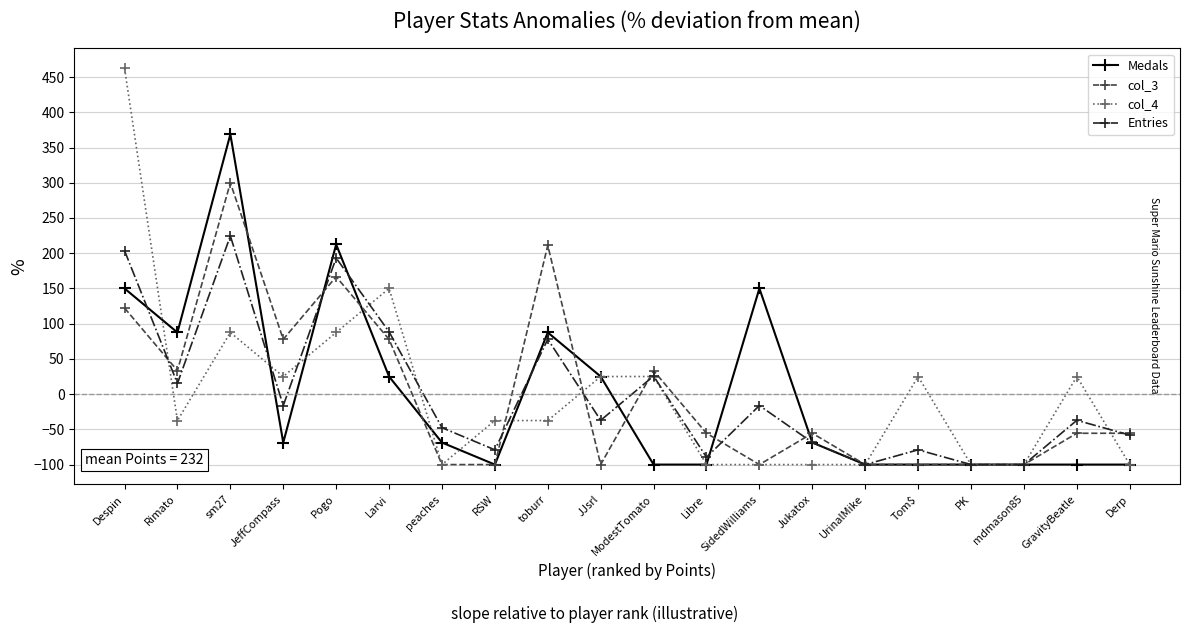

What is the label of the 11th point from the left?

ModestTomato